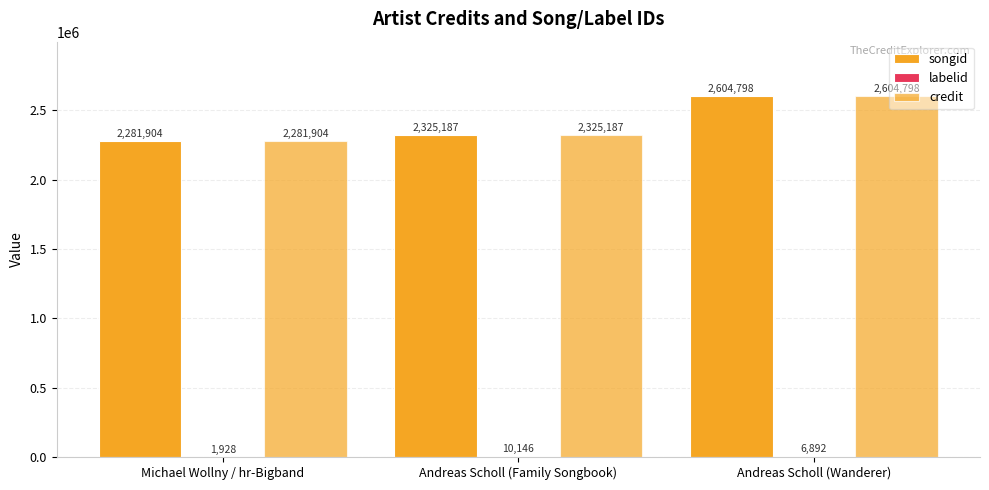

At which label is credit closest to 2443351?

Andreas Scholl (Family Songbook)